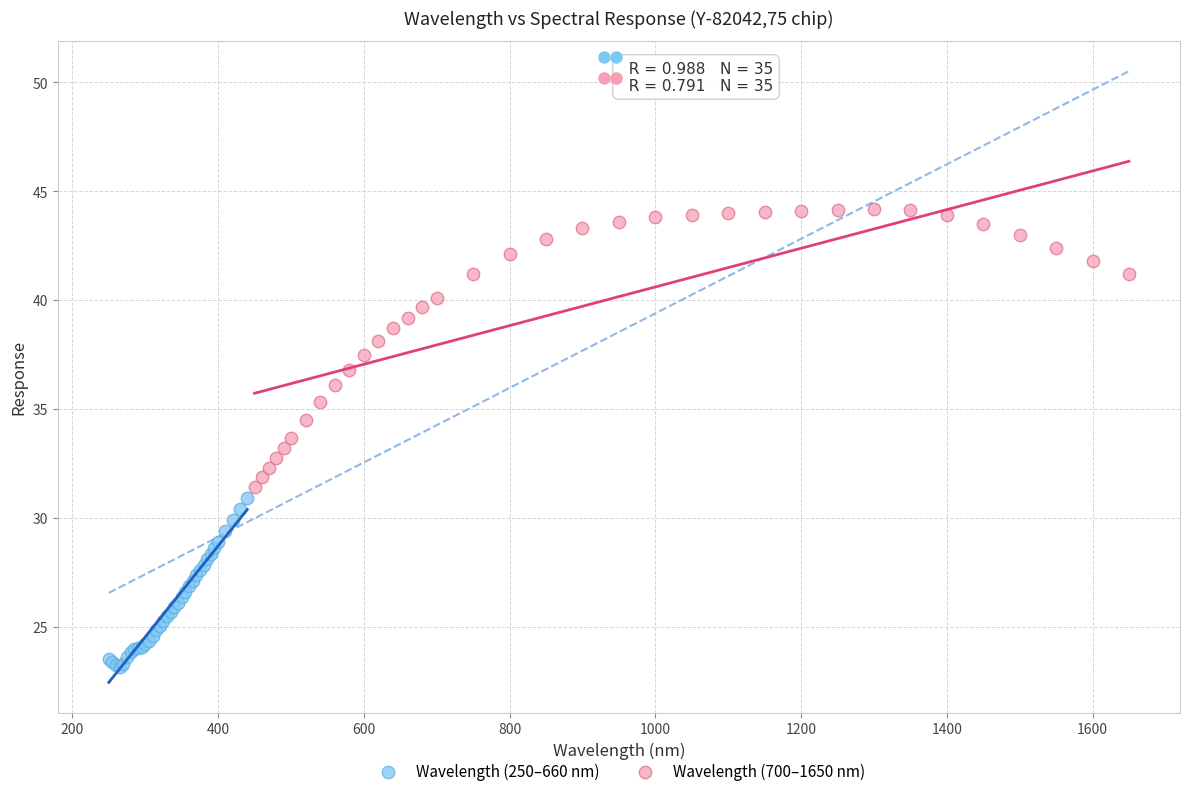

Which series reaches the maximum Y coordinate?

Wavelength (700–1650 nm)